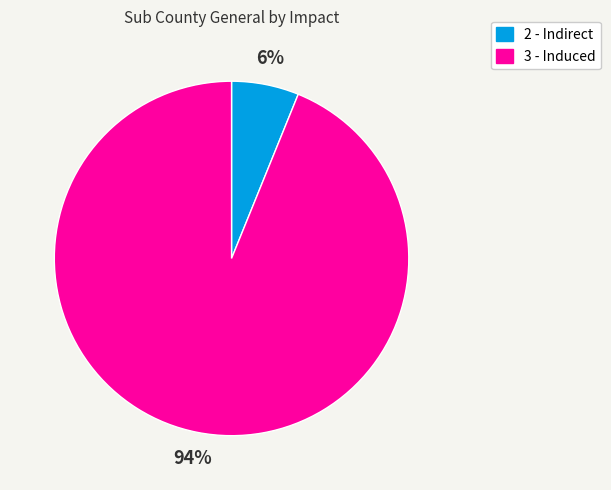

How many slices are in this pie chart?

2